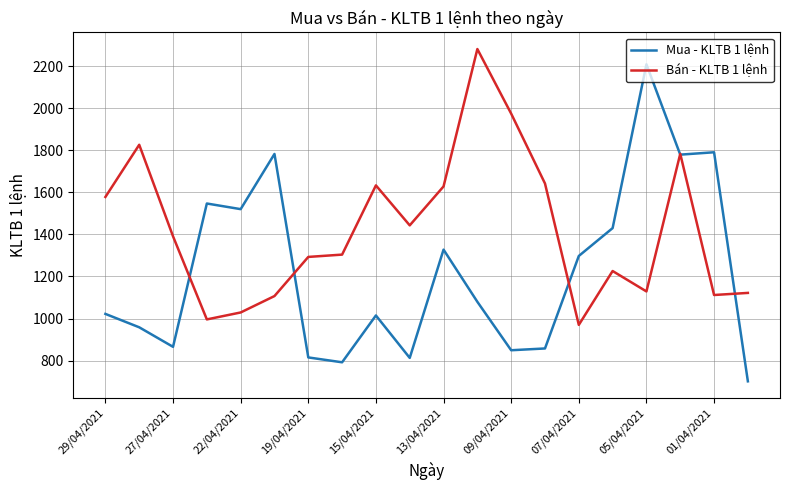

What is the maximum value shown in the chart?

2281.0